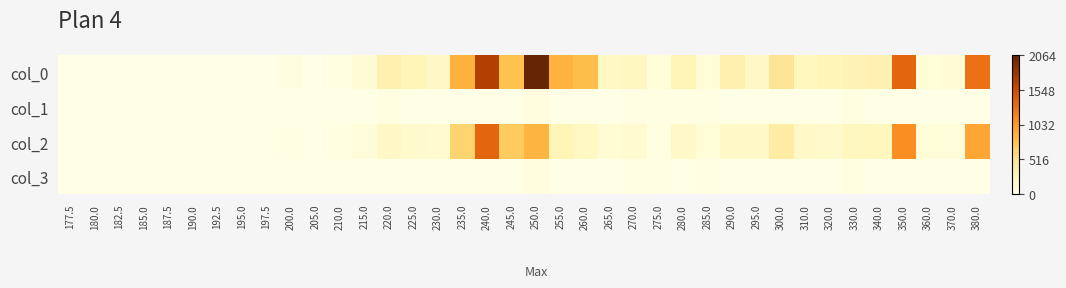

Rank the series by their maximum value, from lowest to highest.

col_1, col_3, col_2, col_0